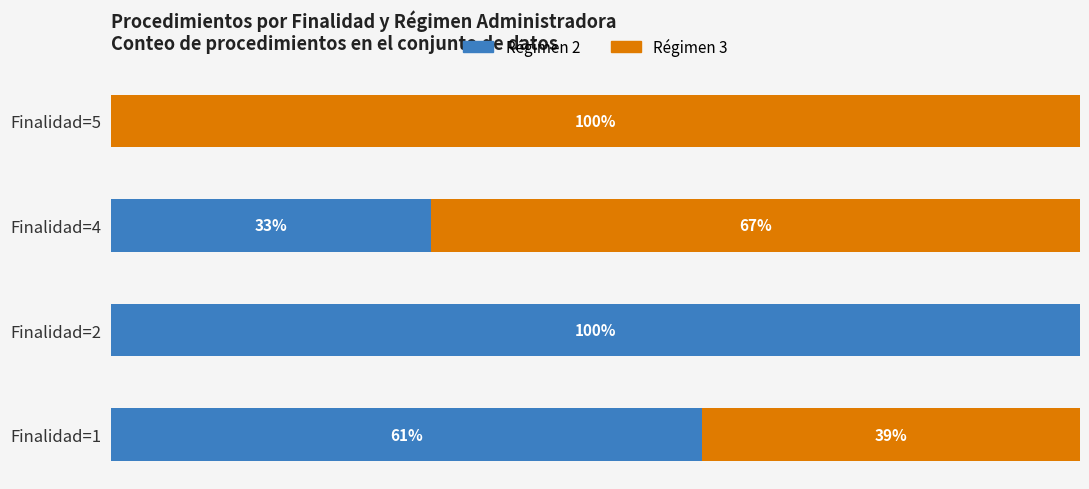

Where is Régimen 2 nearest to the value 50?

Finalidad=1